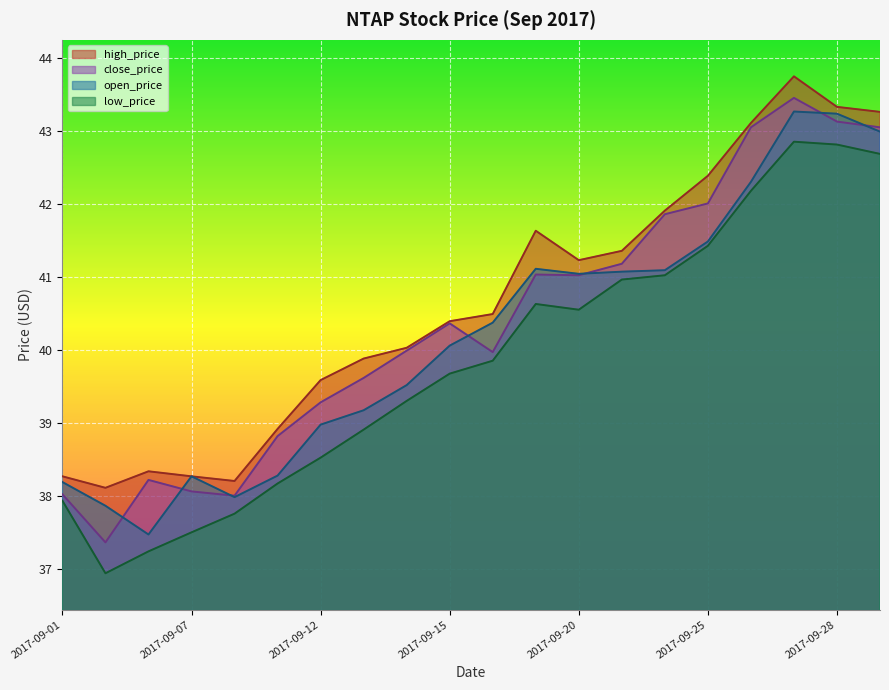

How many values in the open_price series exceed 40?

11